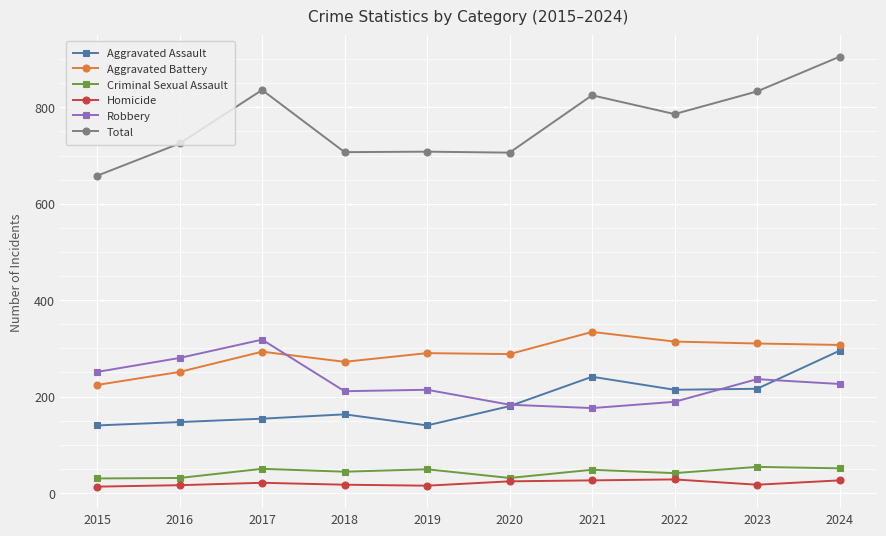

True or false: Aggravated Battery and Criminal Sexual Assault intersect in this chart.

False